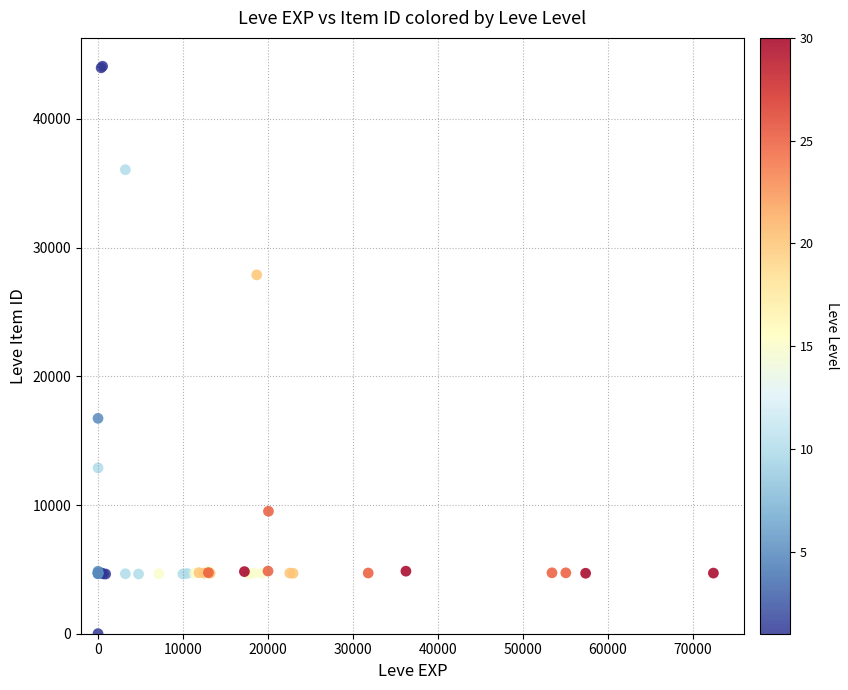

What Y value in the scatter plot is closest to 22050?

16734